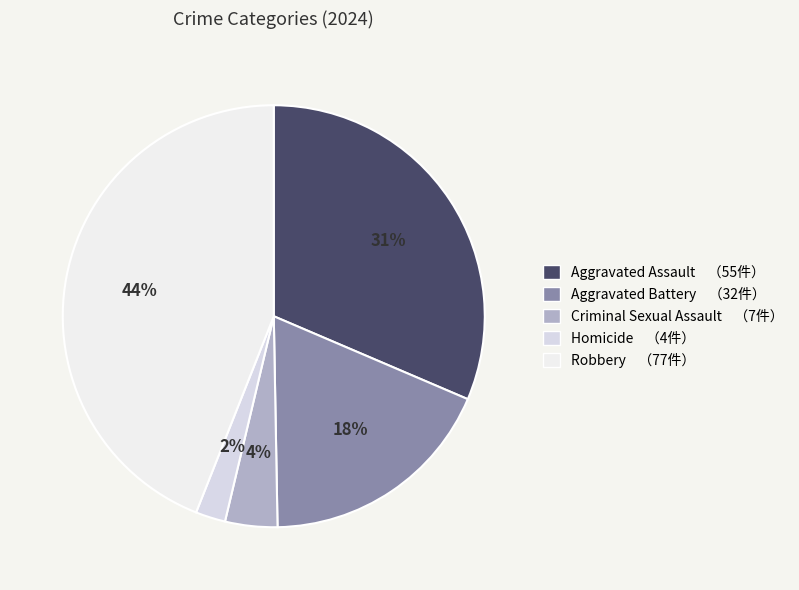

Which slice is the largest?

Robbery